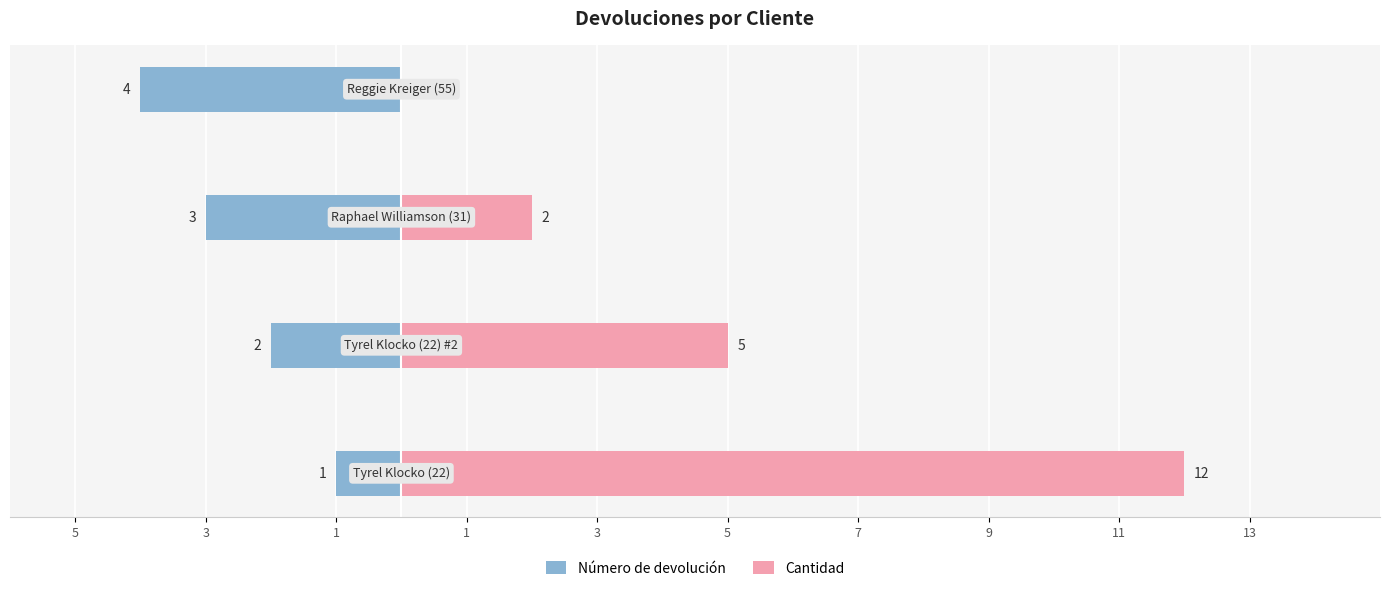

Which series changed the most between 5 and 1?

Cantidad